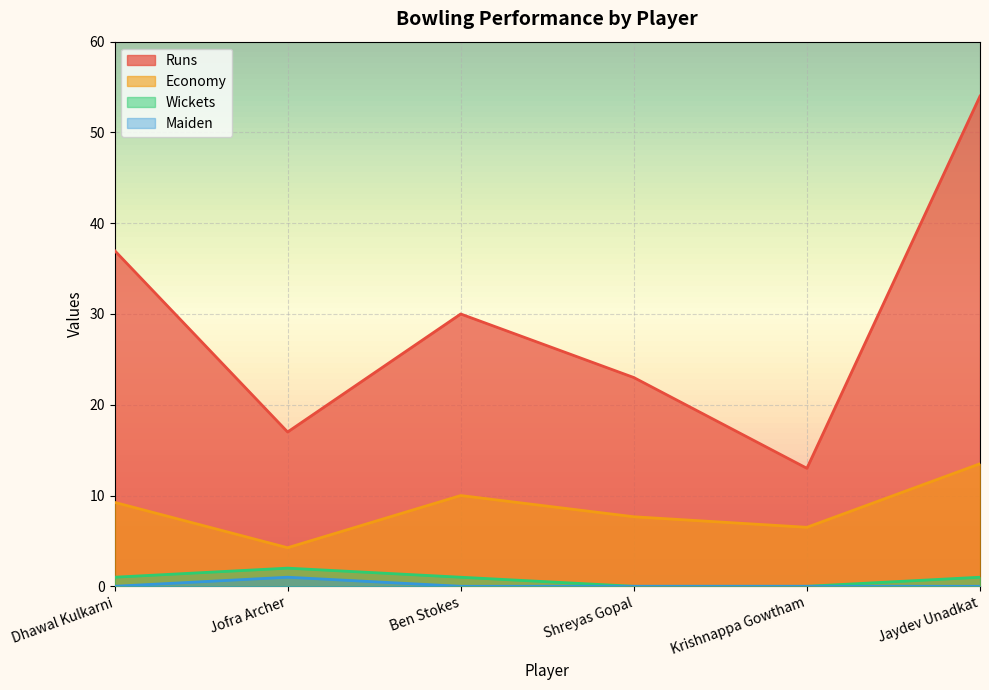

What are all the series names shown in the legend?

Runs, Economy, Wickets, Maiden